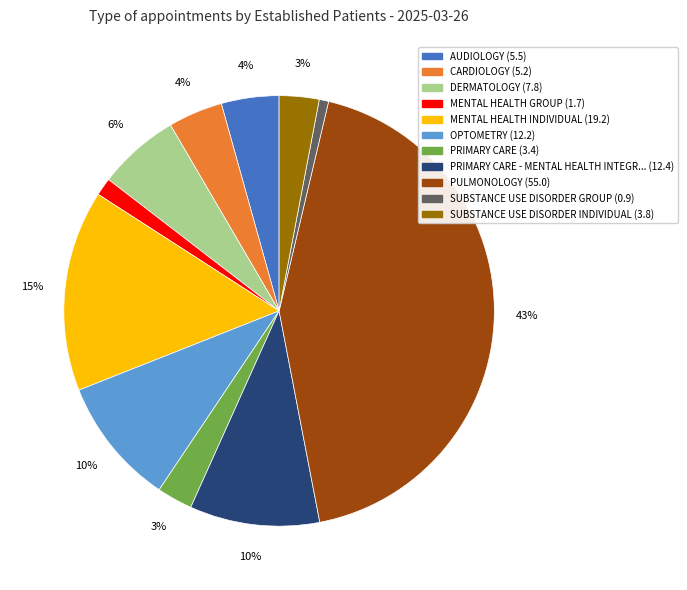

How many slices are in this pie chart?

11